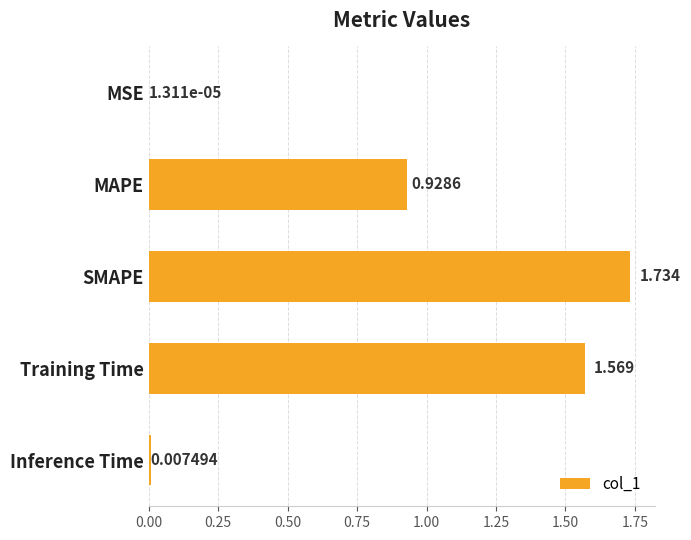

Which category has the highest value across all series?

SMAPE